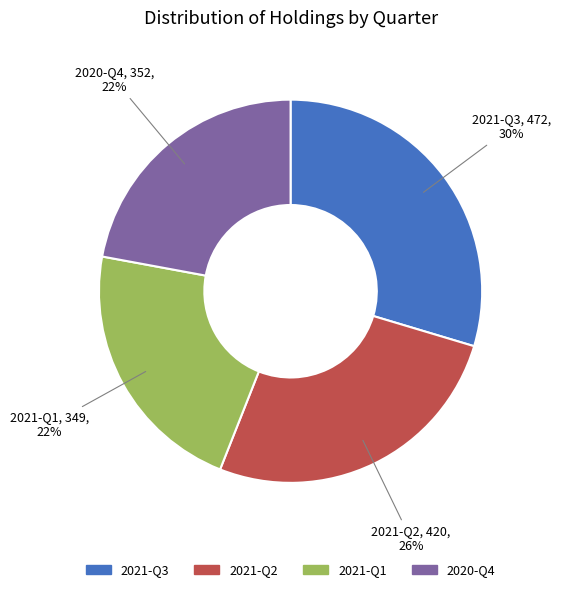

To the nearest percent, what percentage of the pie is 2021-Q3?

30%